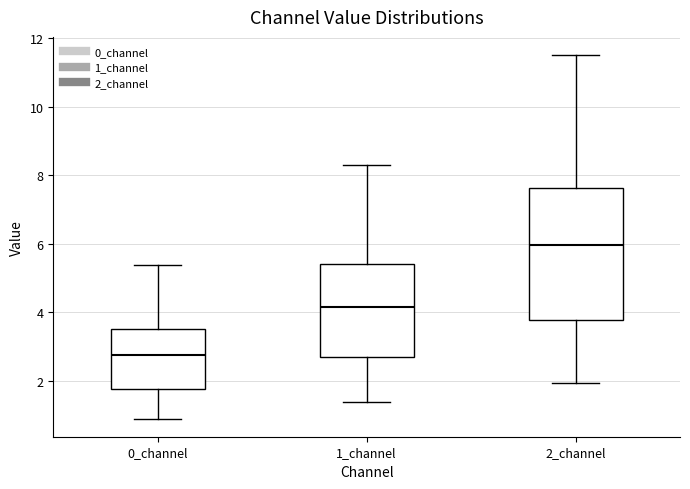

Comparing the boxes themselves (not the whiskers), which one is the tallest?

2_channel